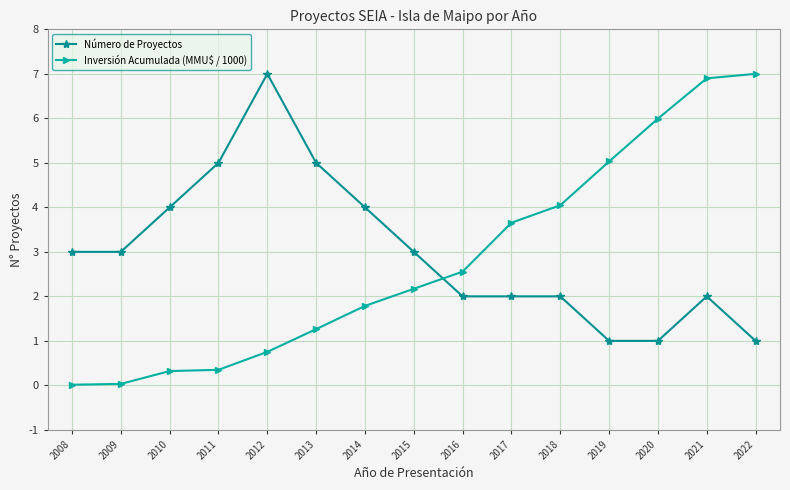

At 2010, list the series in order from smallest to largest.

Inversión Acumulada (MMU$ / 1000), Número de Proyectos